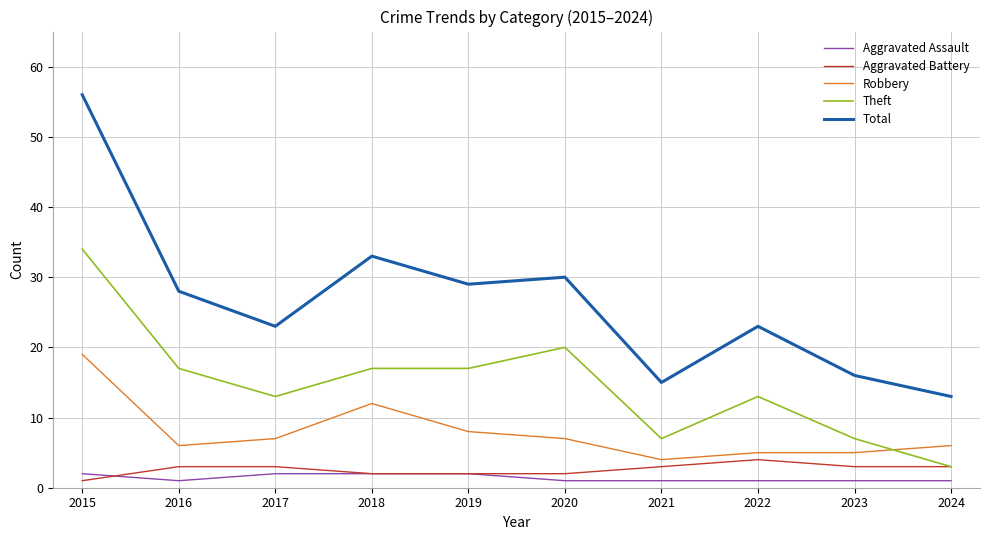

At 2023, list the series in order from largest to smallest.

Total, Theft, Robbery, Aggravated Battery, Aggravated Assault